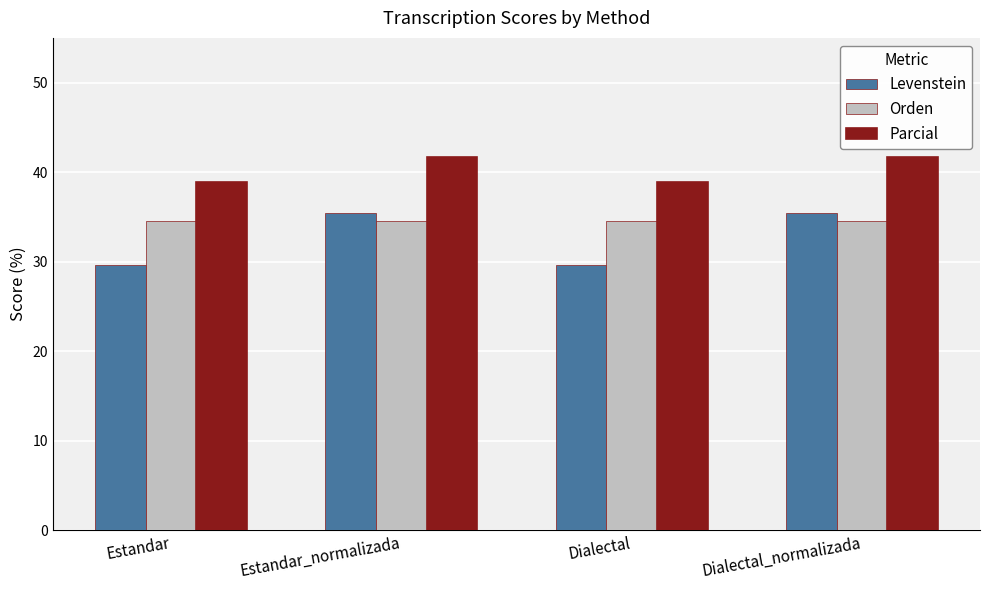

Which series has the largest range (max minus min)?

Levenstein